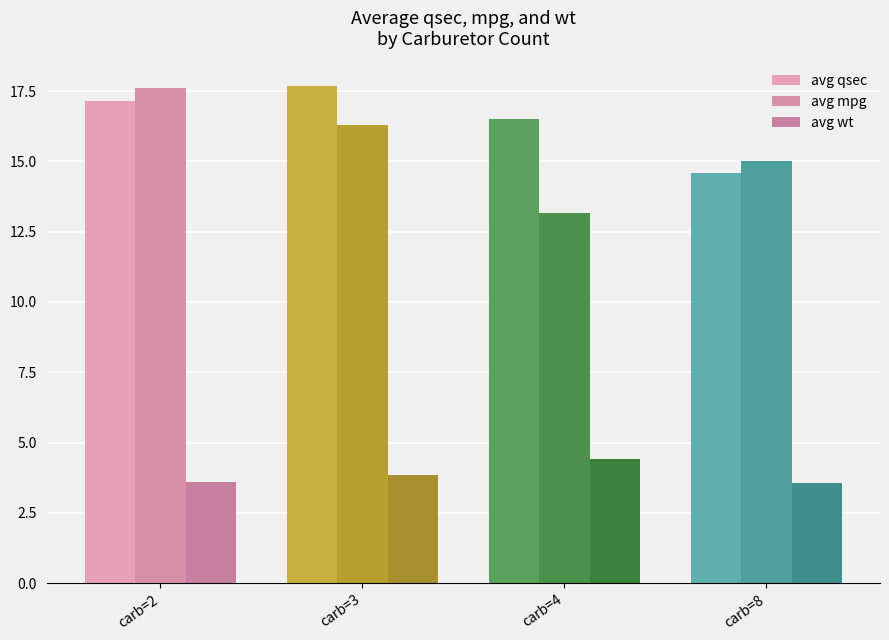

What is the average value of the avg qsec series?

16.5